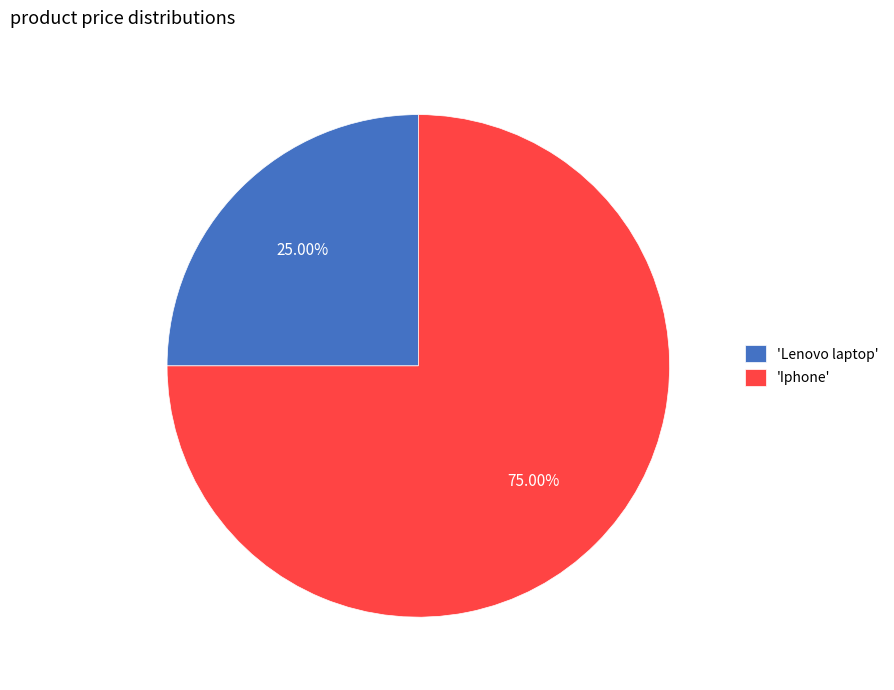

Is there any slice that represents more than half of the pie?

Yes